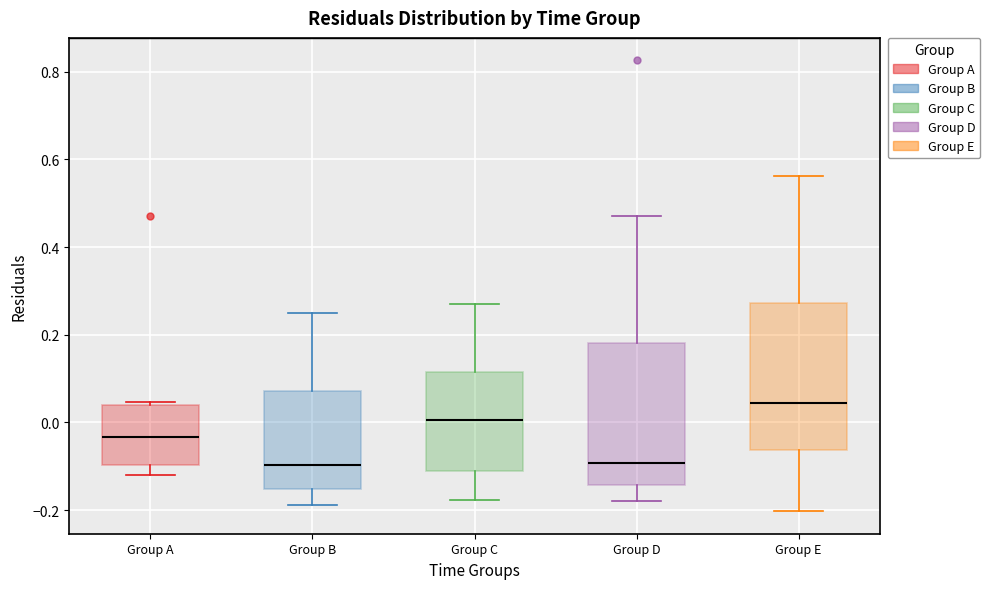

Which box has the highest median line?

Group E